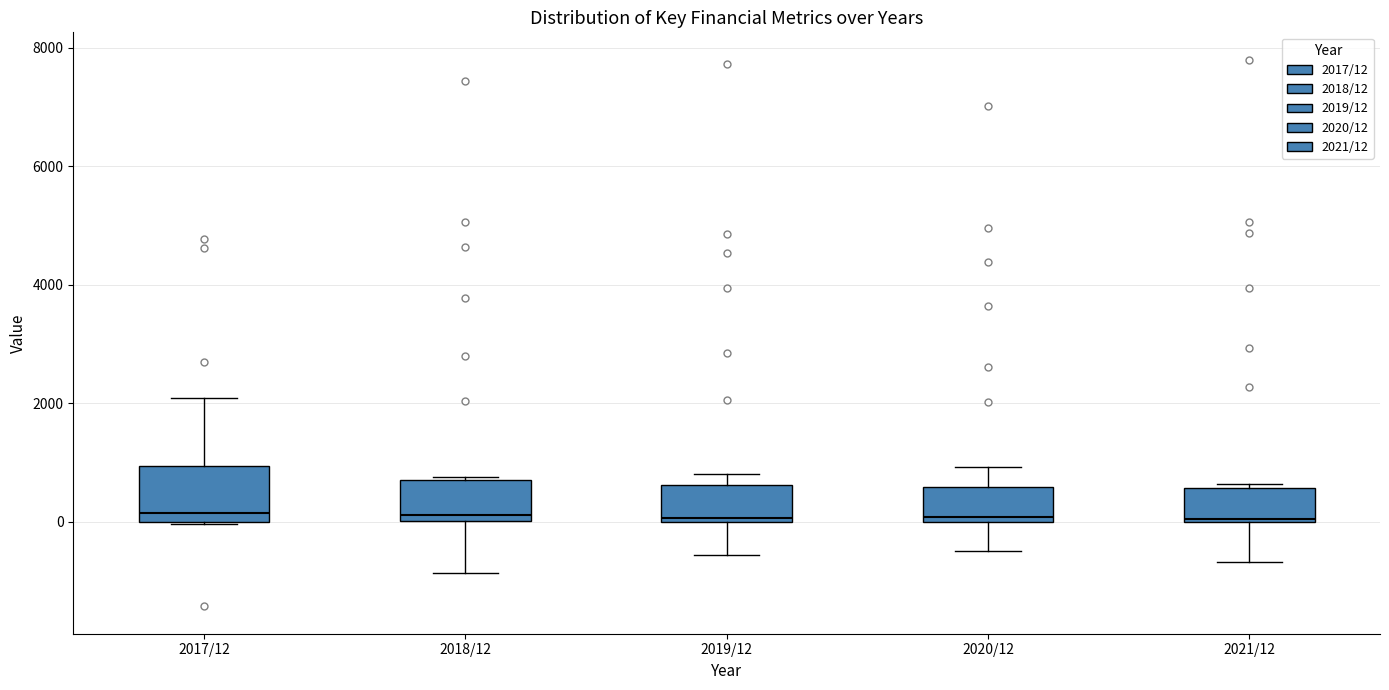

Reading left to right, transcribe this box plot: for each box, give where its median line is, the range the box spans, and where its two whiskers end, as read against the y-axis. The values are not printed on the chart, so give them approximately, as read against the axis.

2017/12: median 200, box 0 to 1000, whiskers 0 to 2000
2018/12: median 200, box 0 to 800, whiskers -800 to 800
2019/12: median 0 (just above the box's lower edge), box 0 to 600, whiskers -600 to 800
2020/12: median 0 (just above the box's lower edge), box 0 to 600, whiskers -400 to 1000
2021/12: median 0, box 0 to 600, whiskers -600 to 600 (just above the box's upper edge)